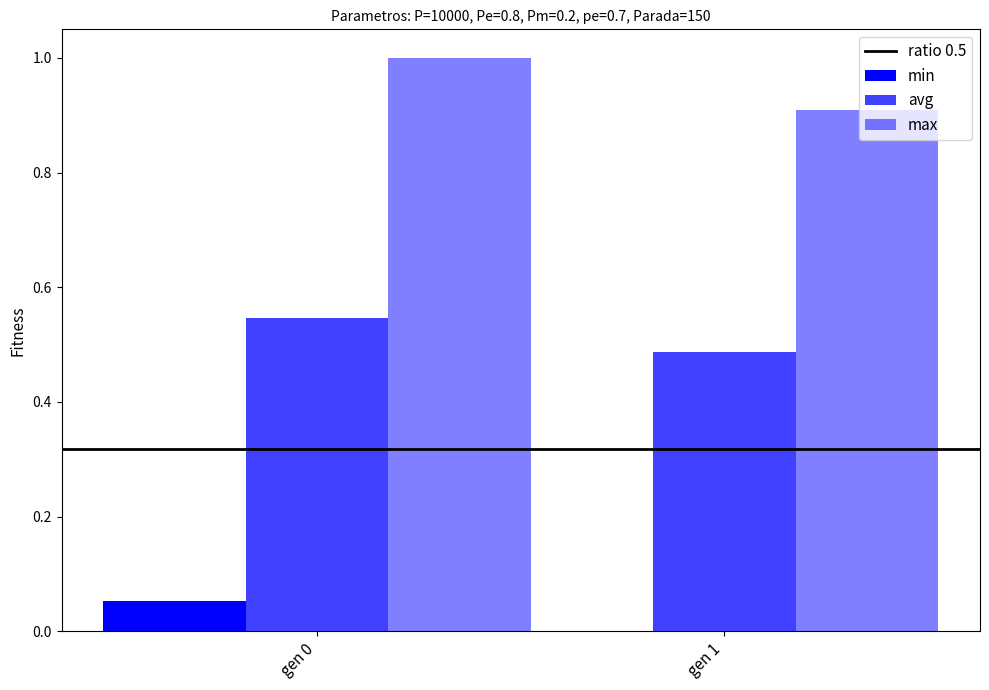

True or false: max has a value of 1.0 at gen 0.

True